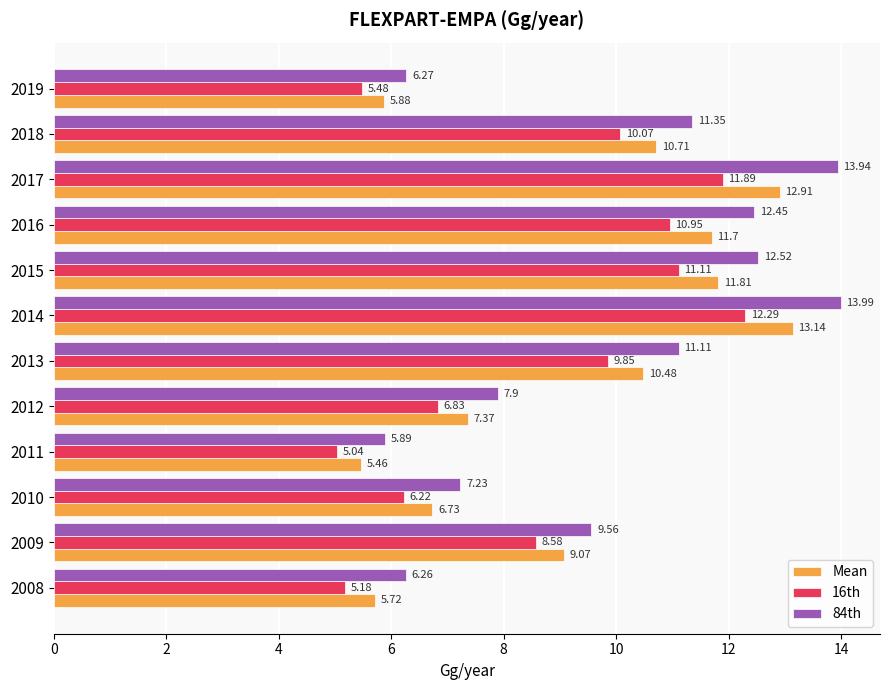

What is the greatest value displayed?

14.0